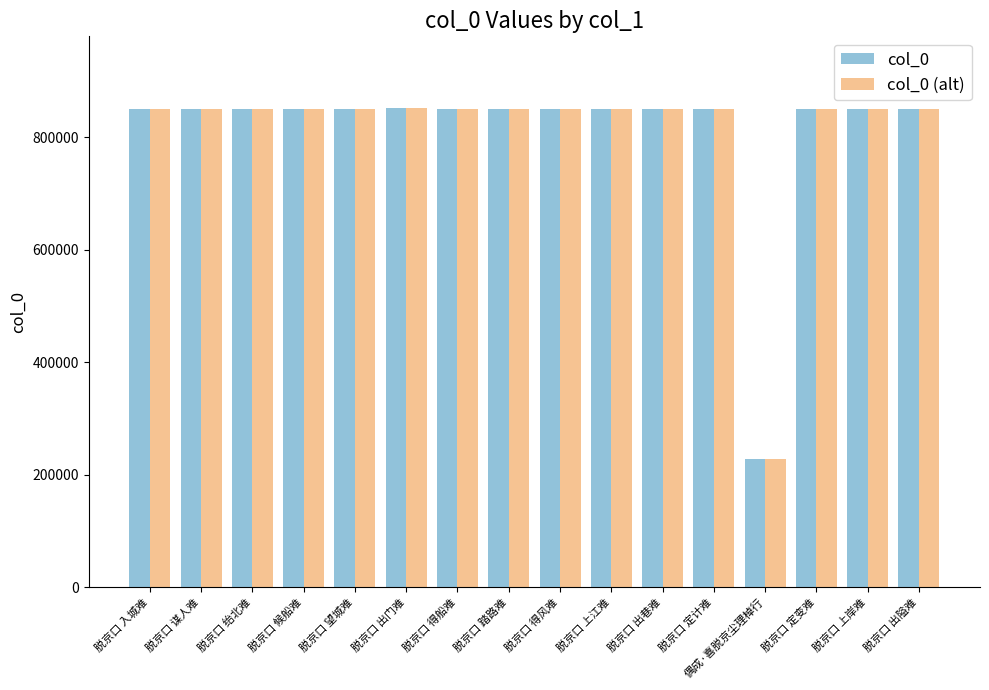

What is the label of the 7th bar from the left?

脱京口 得船难